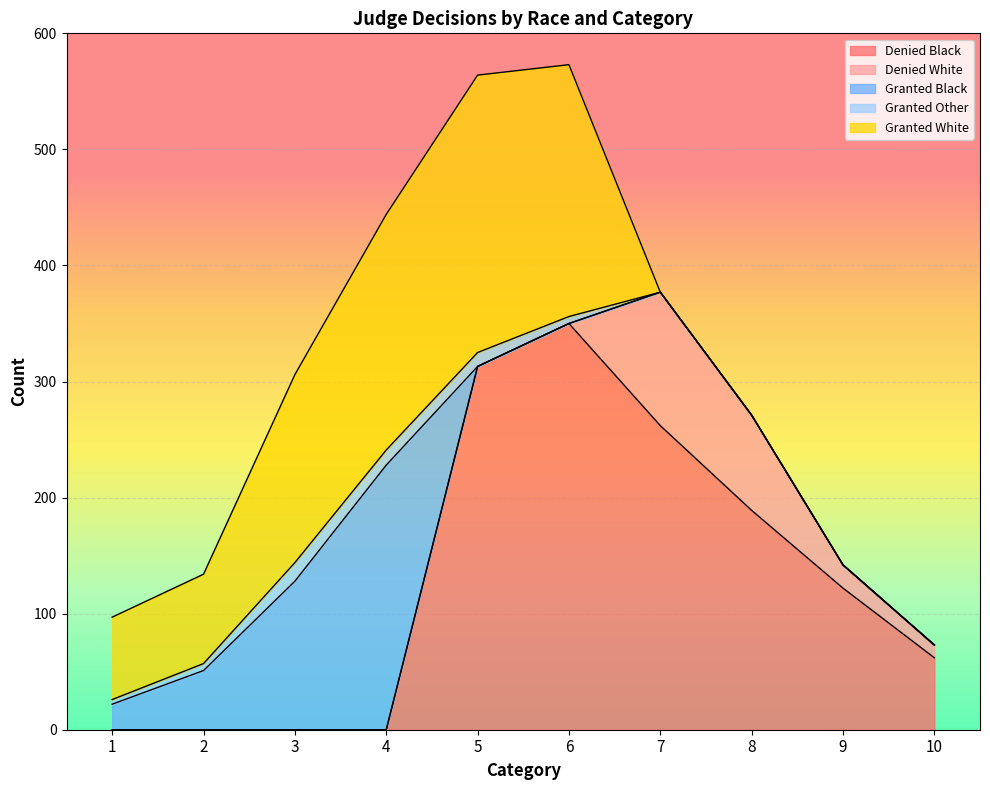

What is the sum of all Denied Black values?

1298